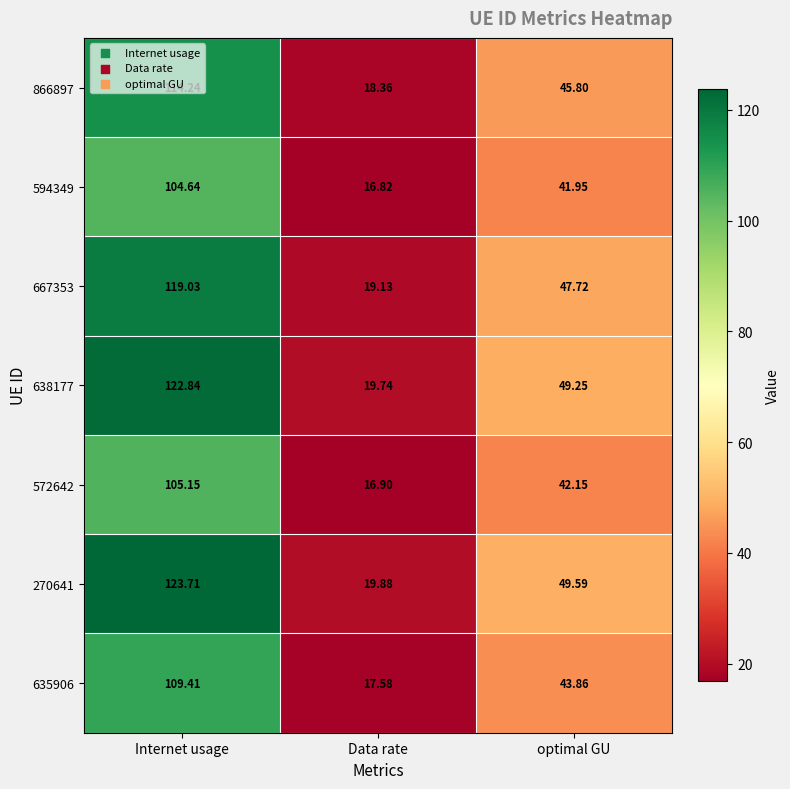

At which category is the sum across all series the highest?

Internet usage